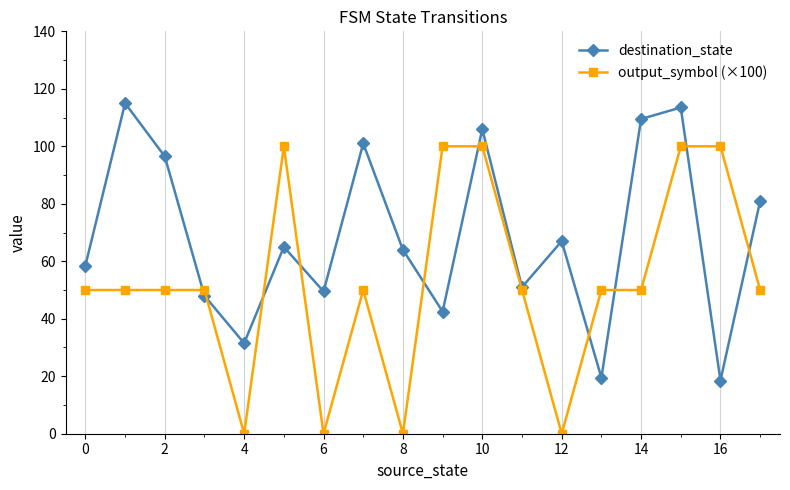

What is the value of the output_symbol (×100) point at the 12th from the left?

50.0